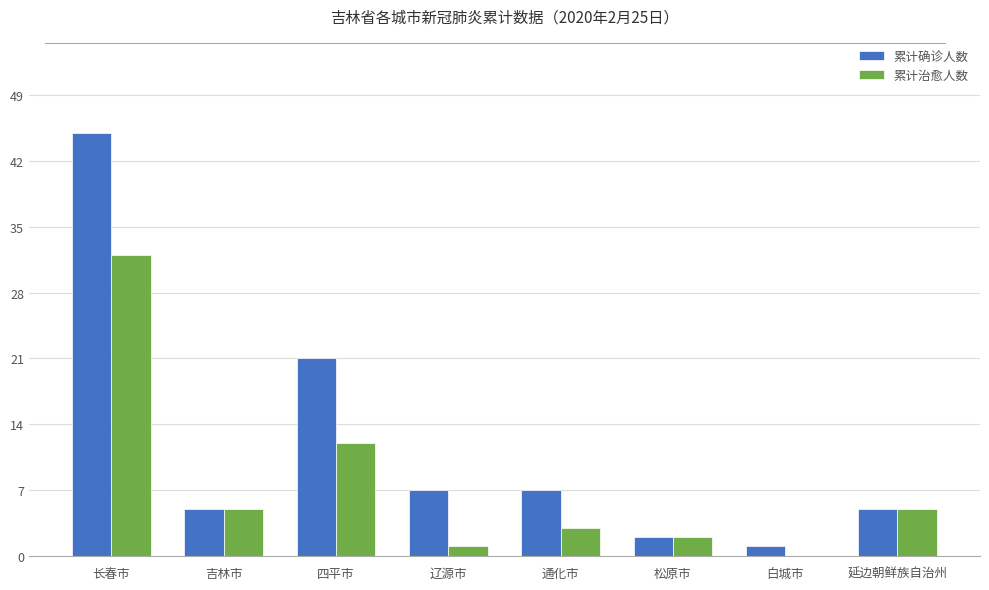

Between 辽源市 and 白城市, which series saw the biggest shift?

累计确诊人数